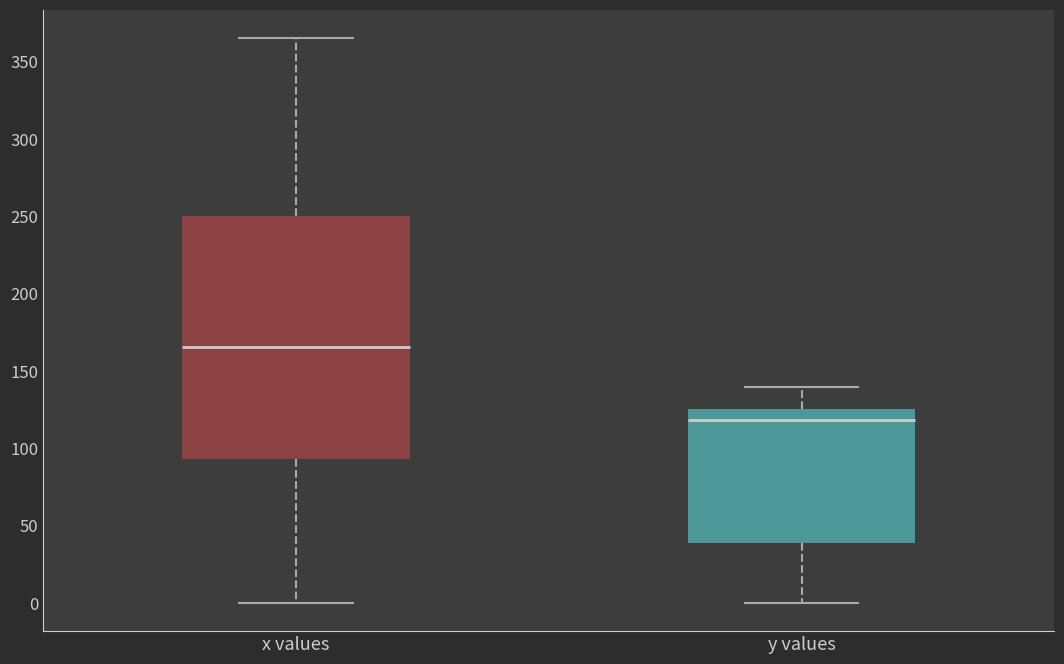

Where does the median line of the box for y values sit on the y-axis? The values are not printed on the chart, so give them approximately, as read against the axis.

120